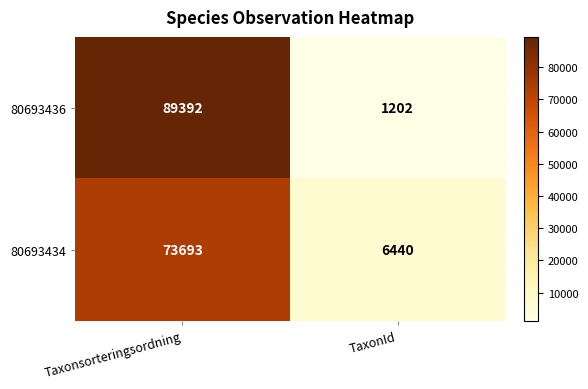

Reading left to right, list all the values displayed in this chart.

80693436: 89392	1202
80693434: 73693	6440